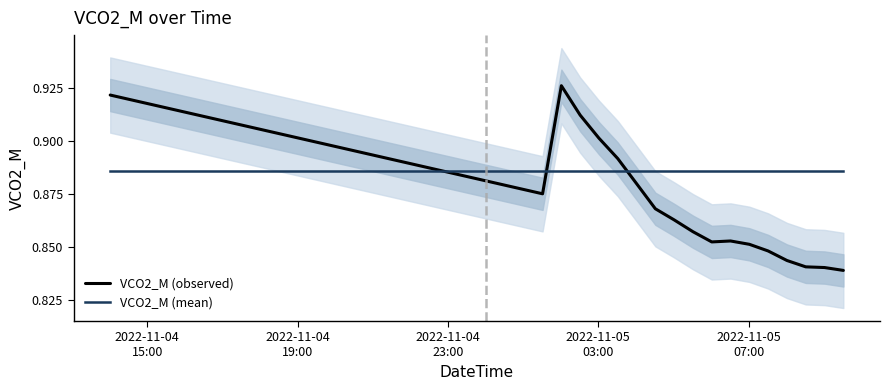

Which series has the largest total across all categories?

VCO2_M (observed)